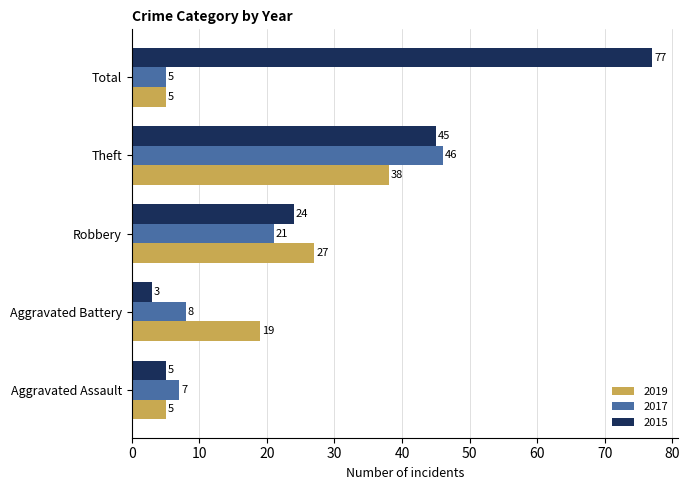

At which label does 2017 reach its minimum?

Total